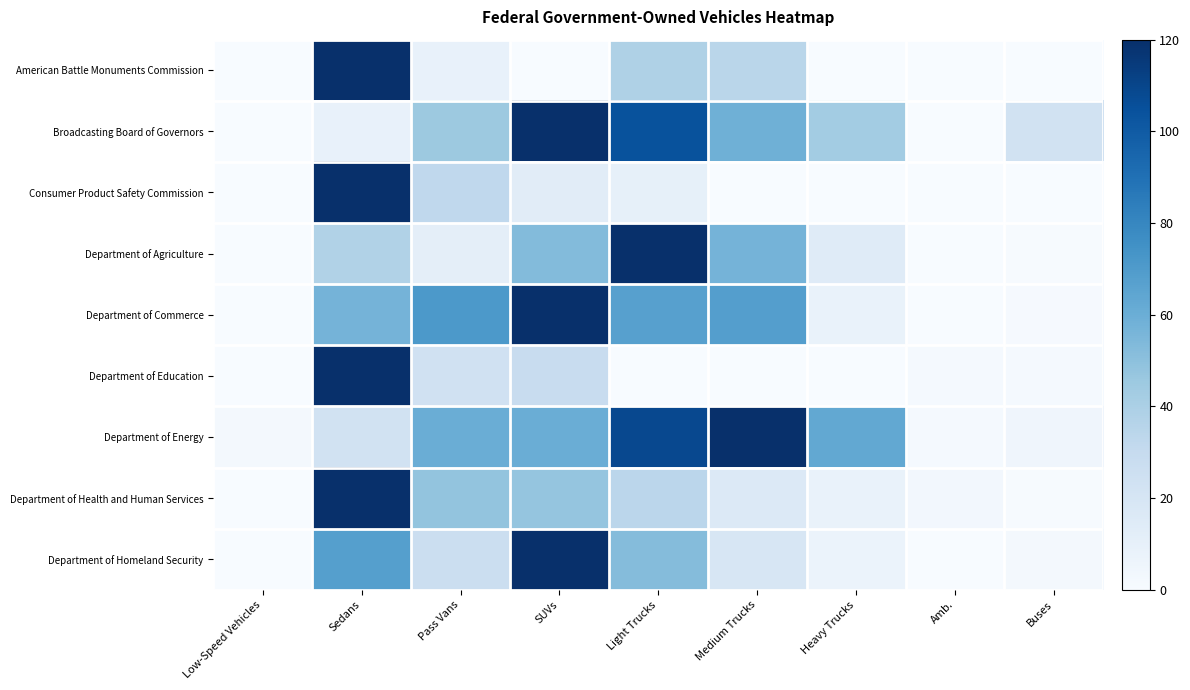

What is the greatest value displayed?

120.0